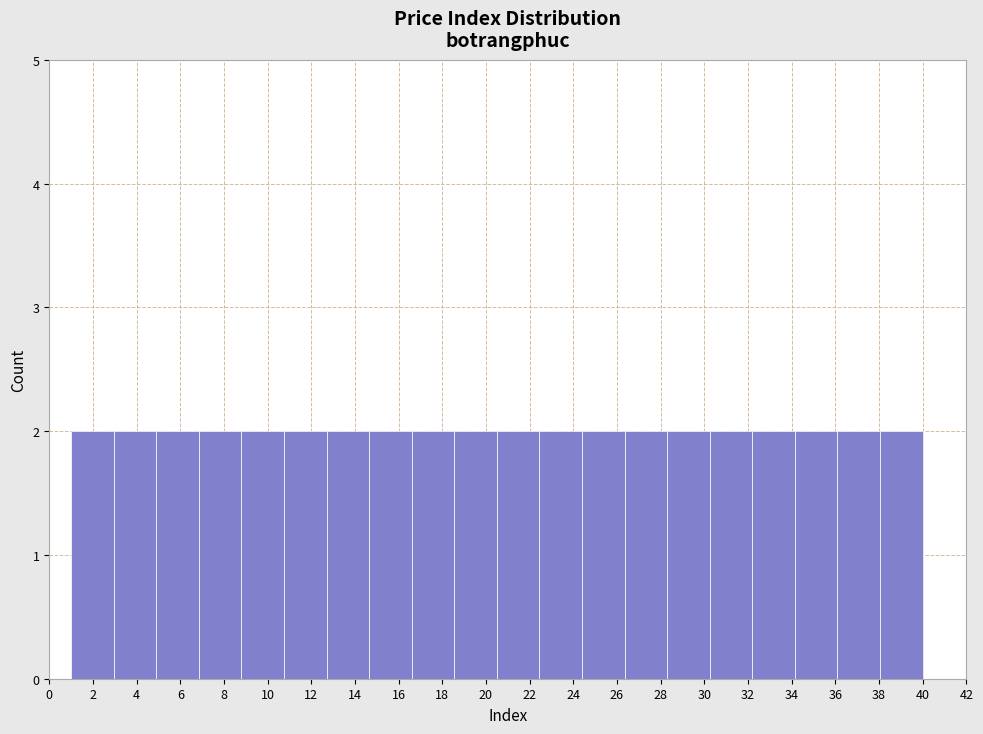

Reading left to right, transcribe this chart: for each bar, give the range it covers on the x-axis and its height. Neither the bar edges nor the heights are printed on the chart, so give them approximately, as read against the axes.

1.00 to 2.95: 2
2.95 to 4.90: 2
4.90 to 6.85: 2
6.85 to 8.80: 2
8.80 to 10.75: 2
10.75 to 12.70: 2
12.70 to 14.65: 2
14.65 to 16.60: 2
16.60 to 18.55: 2
18.55 to 20.50: 2
20.50 to 22.45: 2
22.45 to 24.40: 2
24.40 to 26.35: 2
26.35 to 28.30: 2
28.30 to 30.25: 2
30.25 to 32.20: 2
32.20 to 34.15: 2
34.15 to 36.10: 2
36.10 to 38.05: 2
38.05 to 40.00: 2